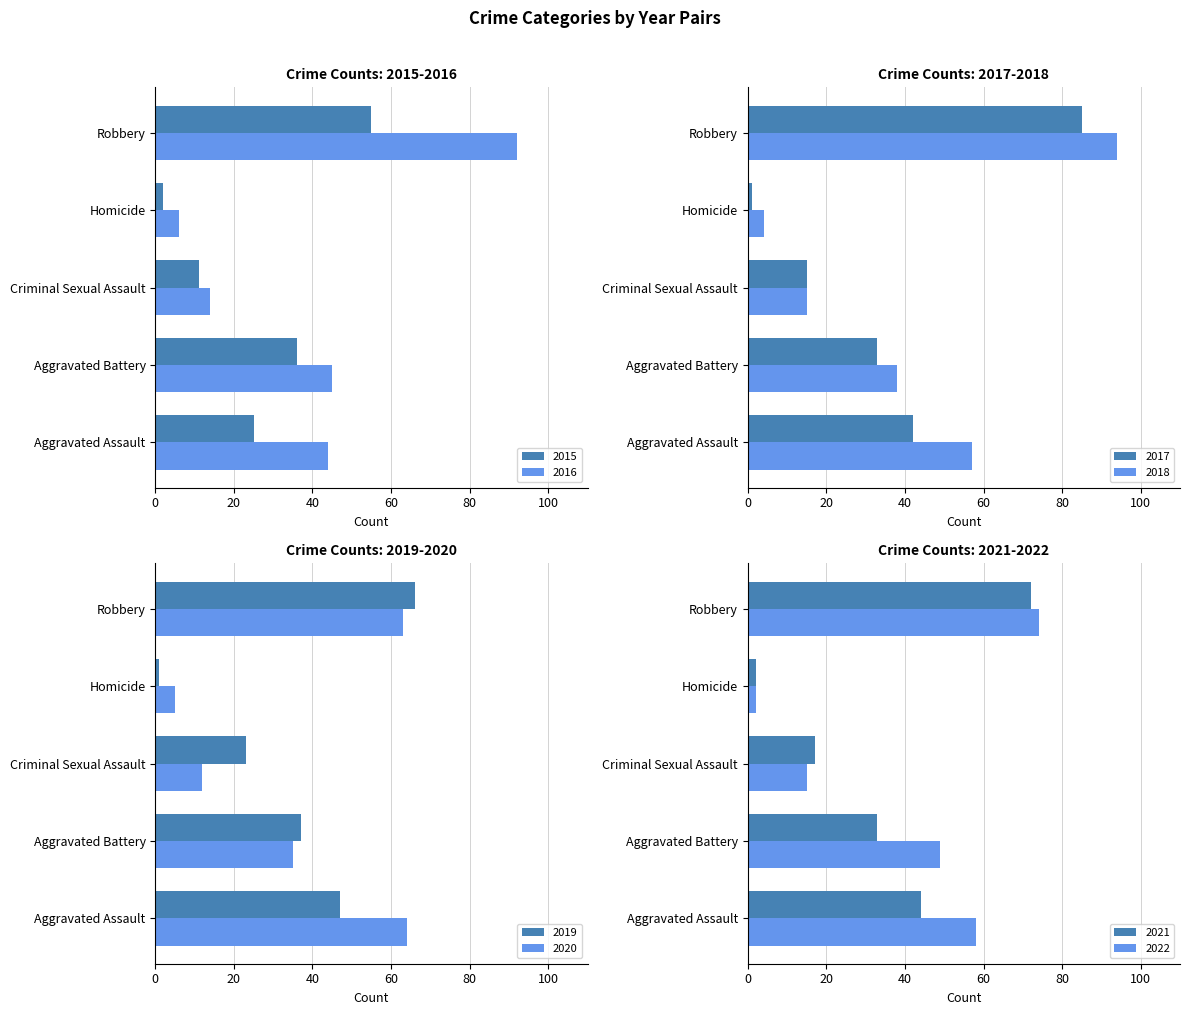

What is the spread (max minus min) of values at 2022?

72